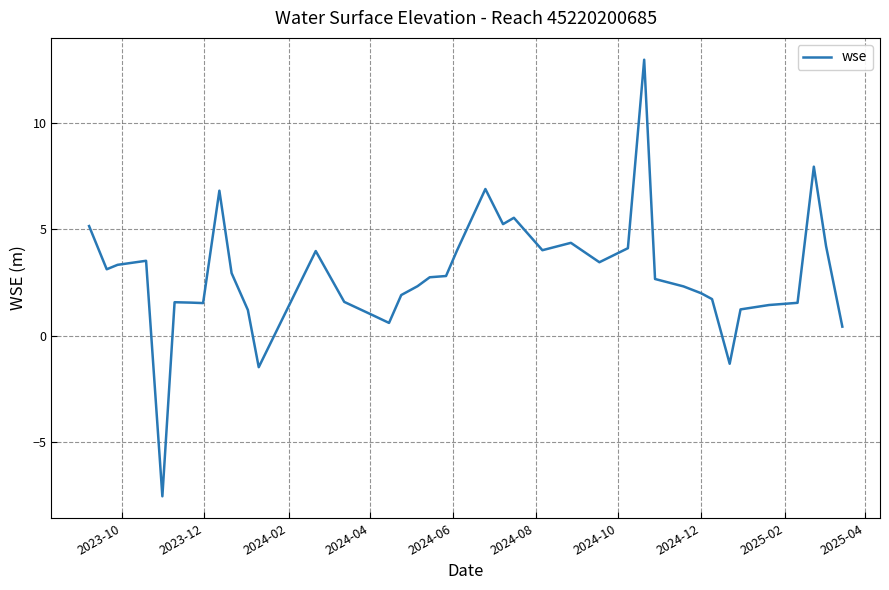

What is the maximum value shown in the chart?

12.9